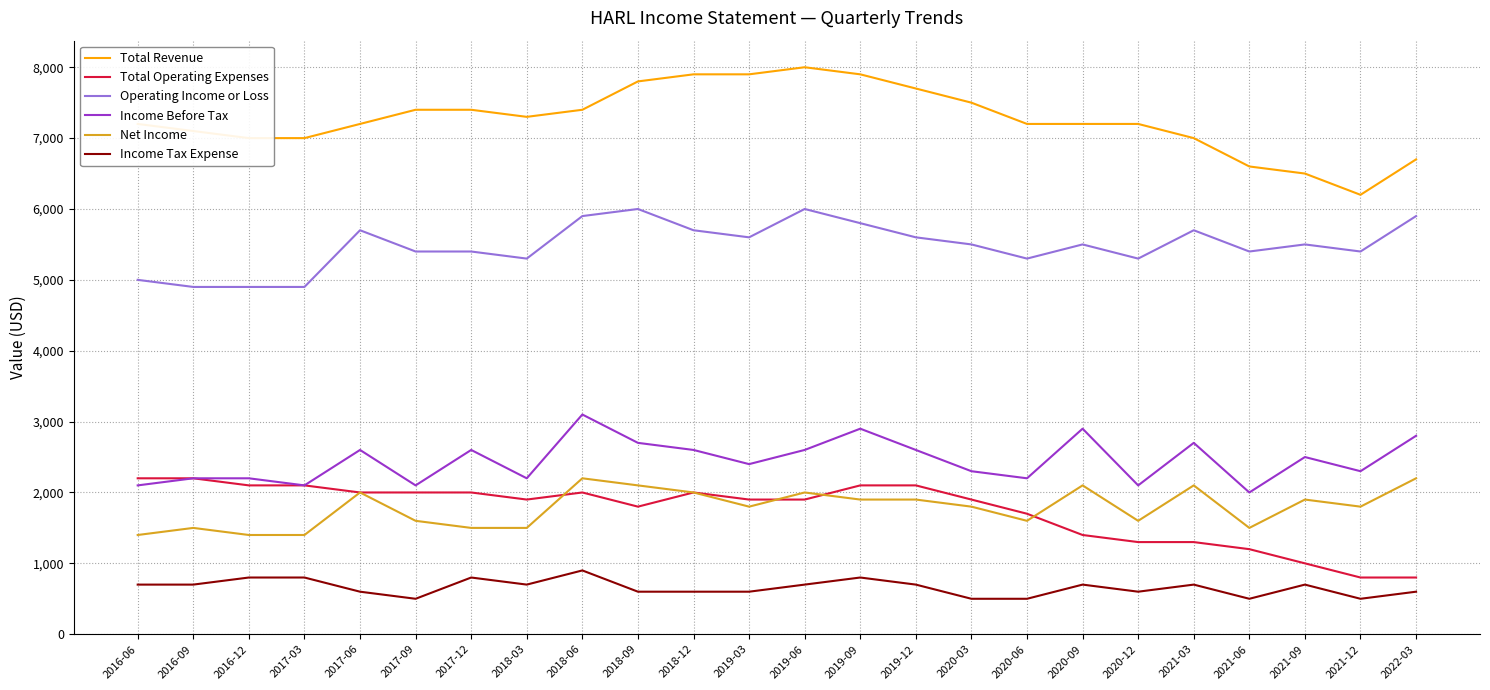

Which series has the largest total across all categories?

Total Revenue